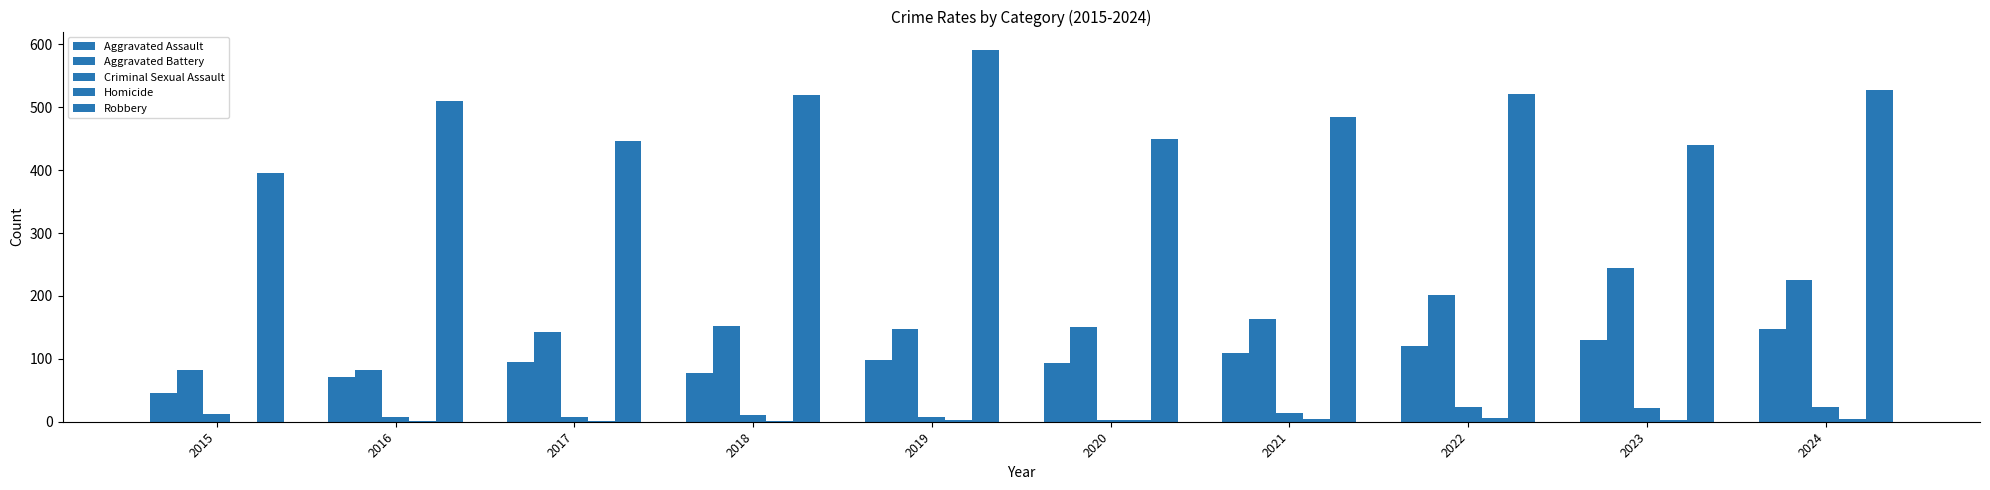

How many groups of bars are there?

10